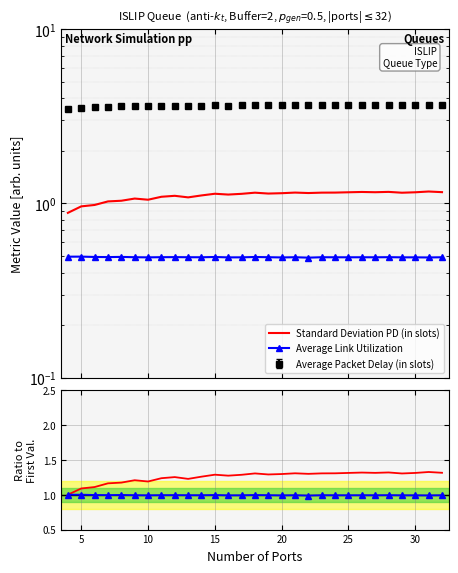

How many interior local valleys does the Ratio Link Util series have?

10